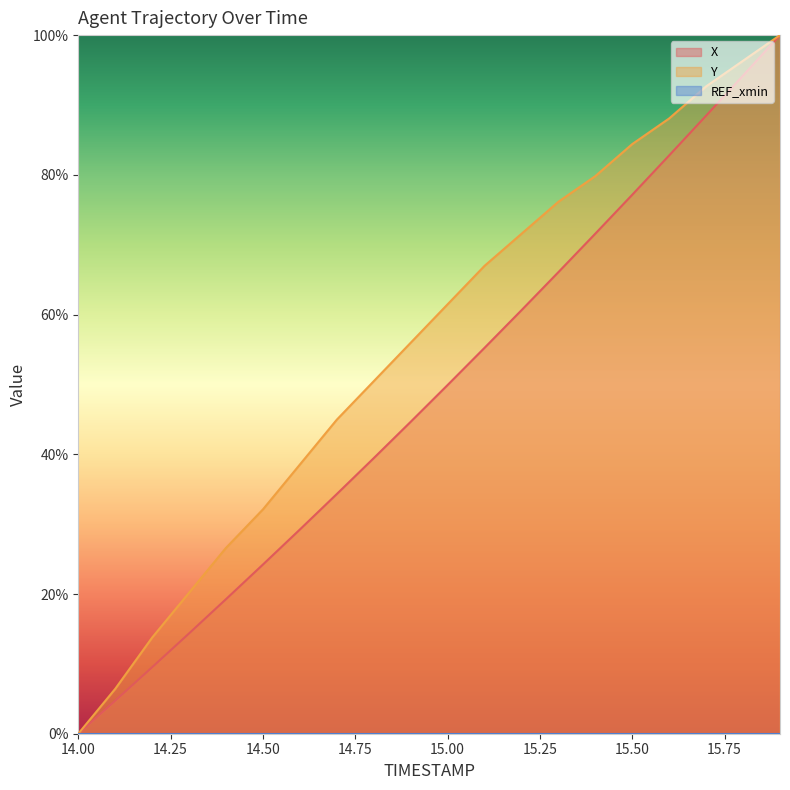

What is the total value across all series at 14.9?

100.6